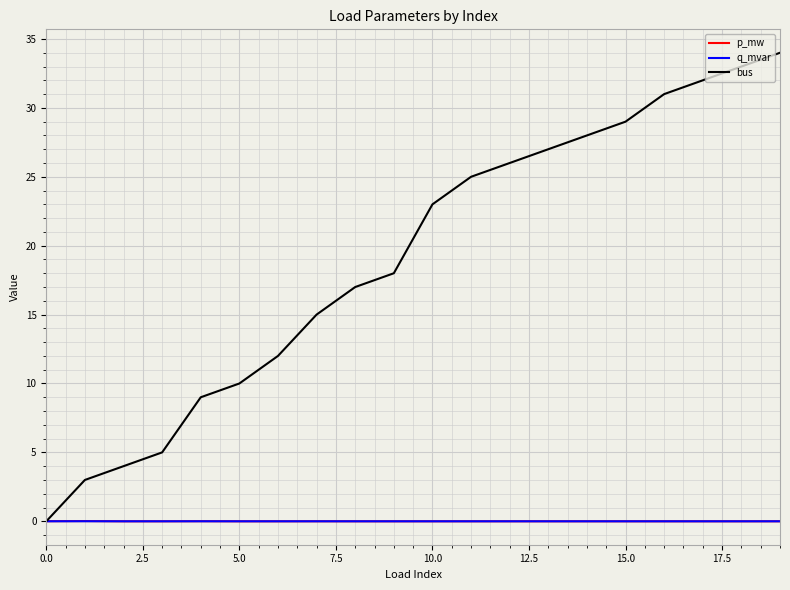

Which series has the largest total across all categories?

bus